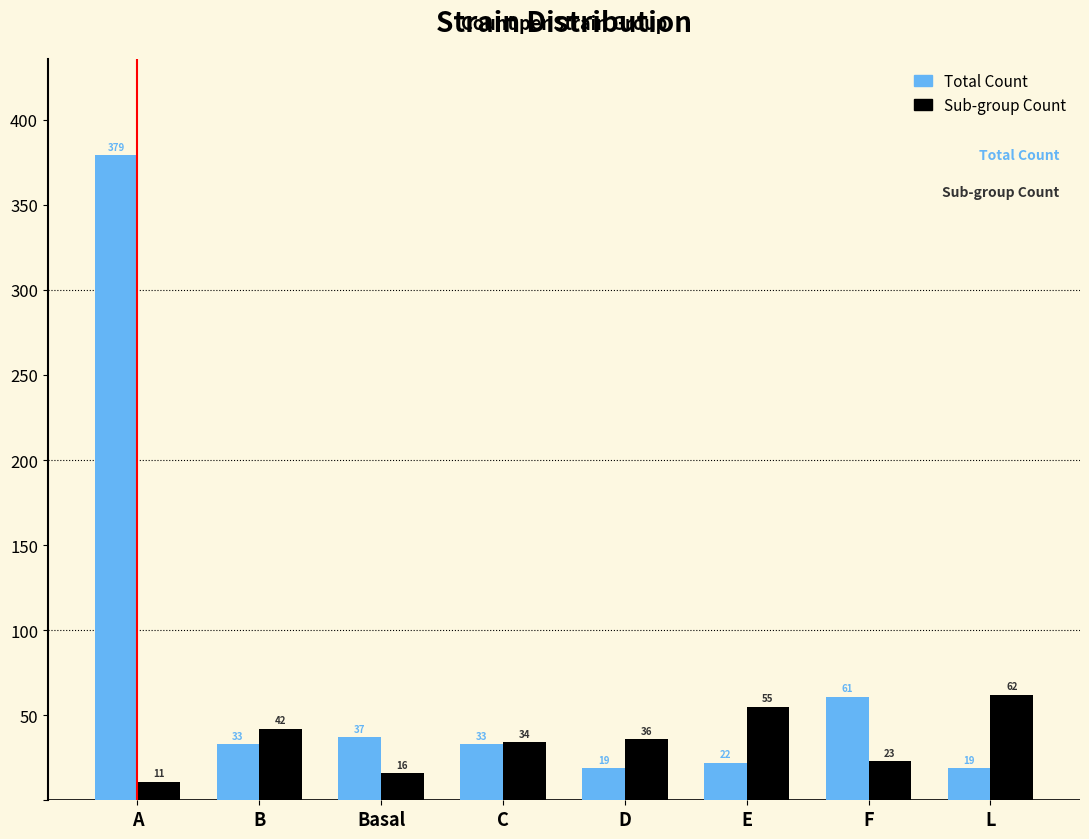

Reading left to right, extract all data points from this chart.

Total Count: 379	33	37	33	19	22	61	19
Sub-group Count: 11	42	16	34	36	55	23	62